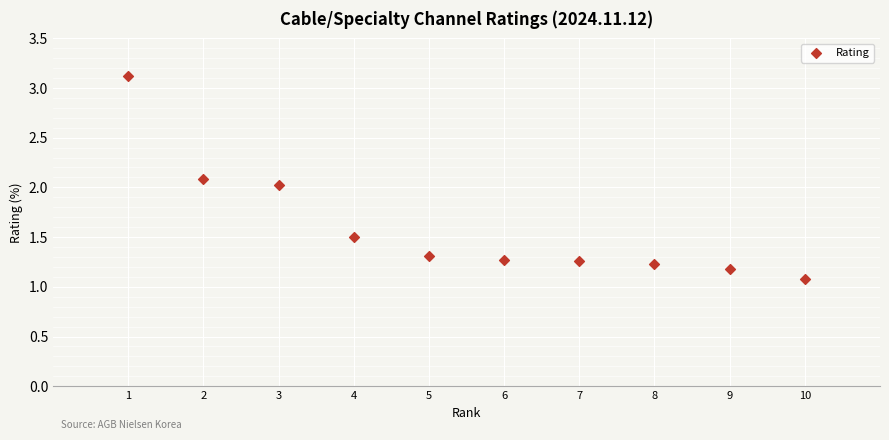

What is the range of X values (max minus min)?

9.0